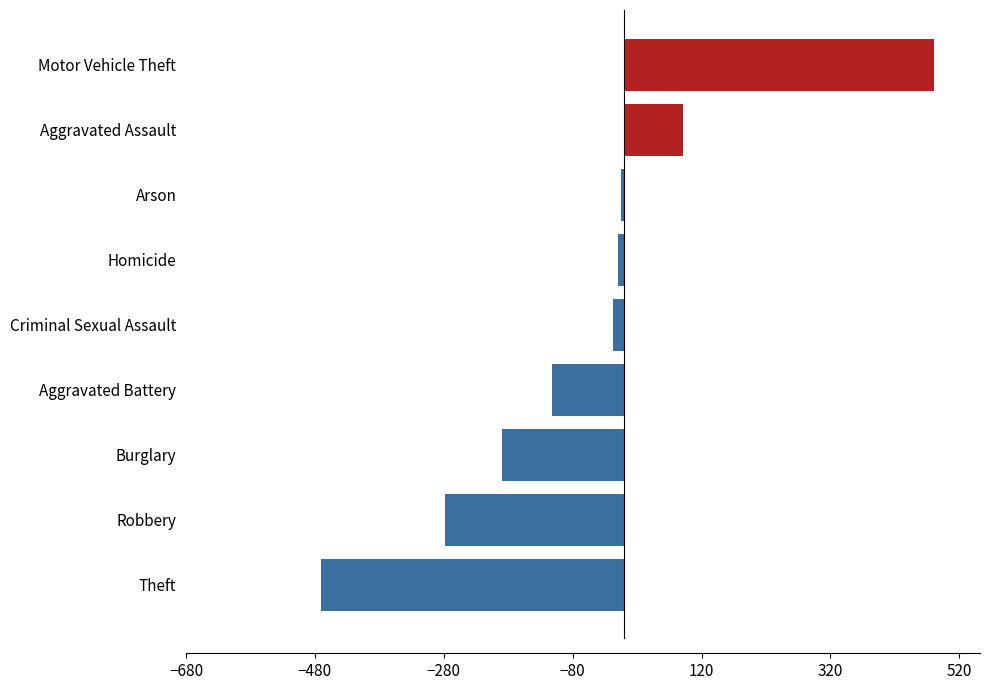

How many data points does each series have?

9